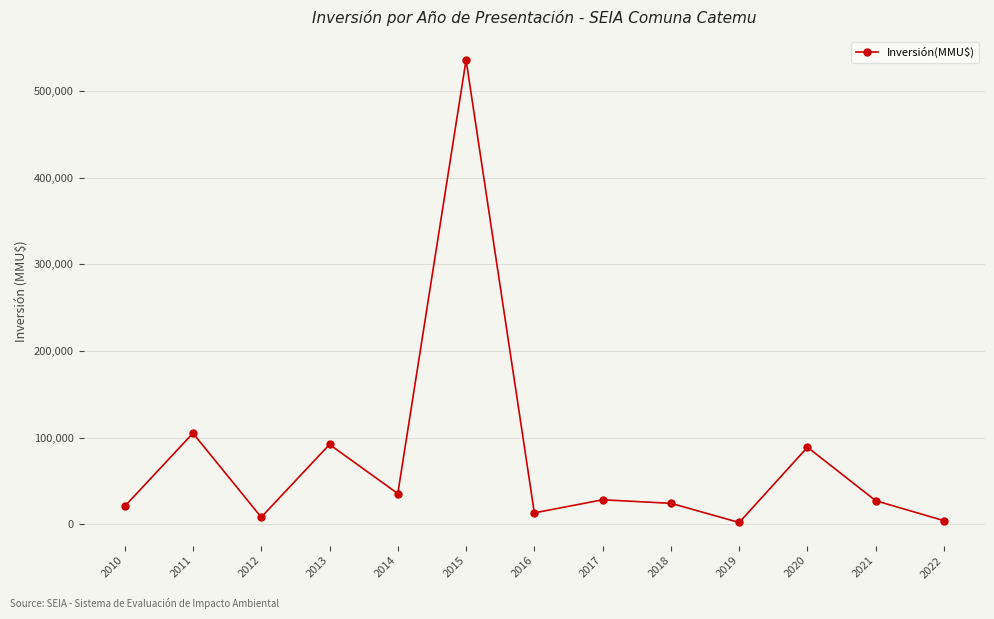

True or false: the data shows 13000 at 2016.

True